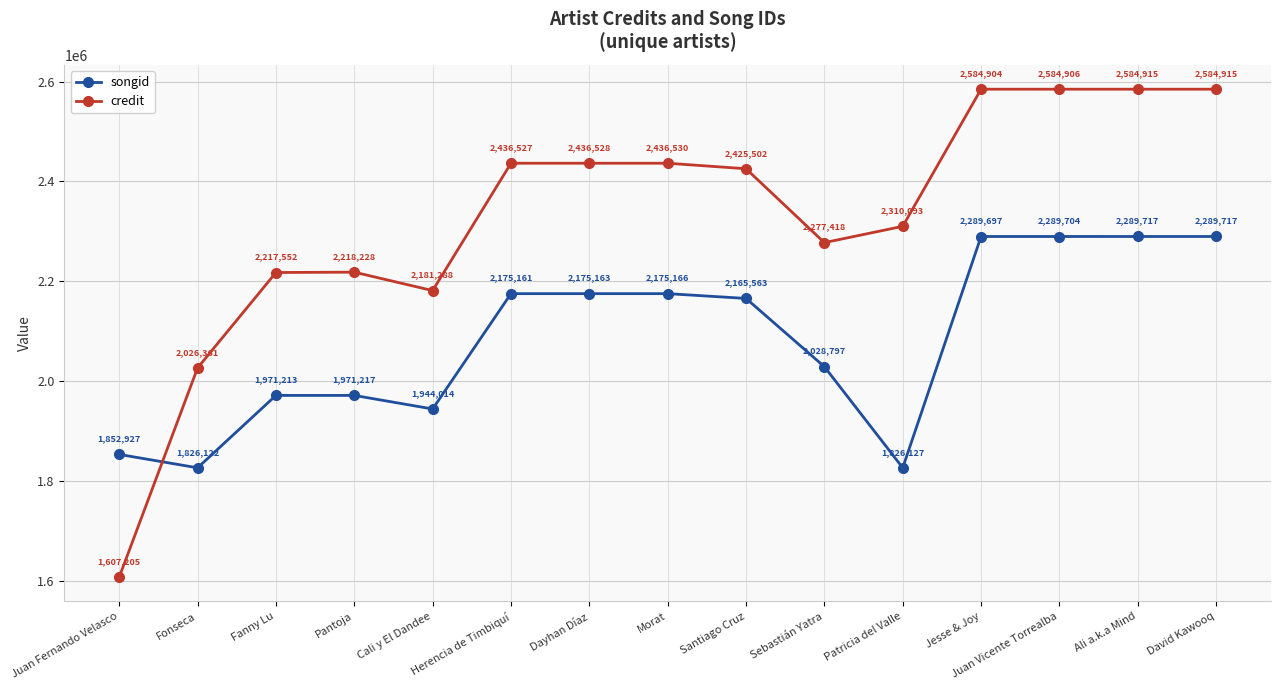

What is the label of the 1st point from the right?

David Kawooq